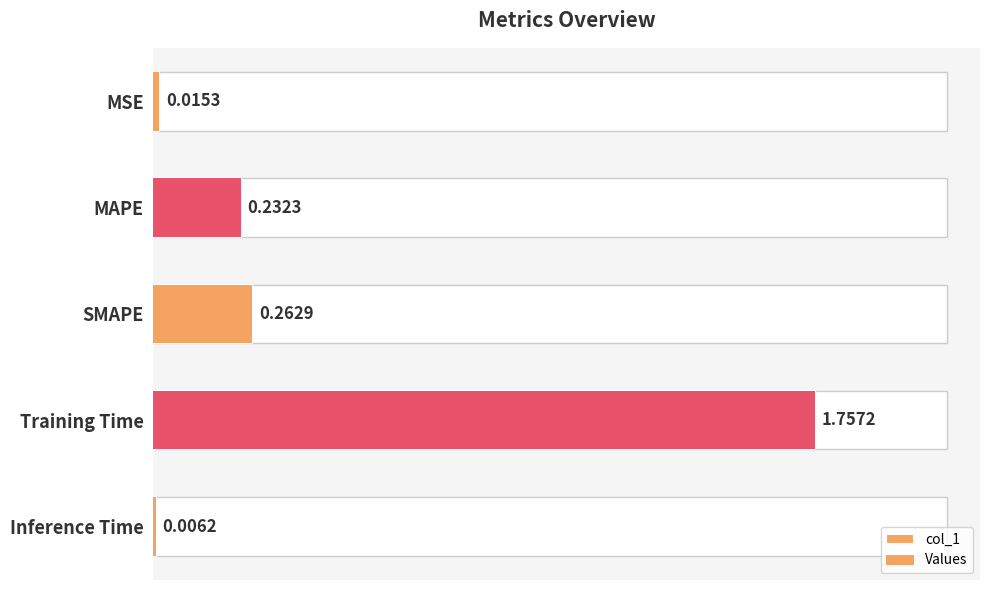

How many bars are there in each group?

2